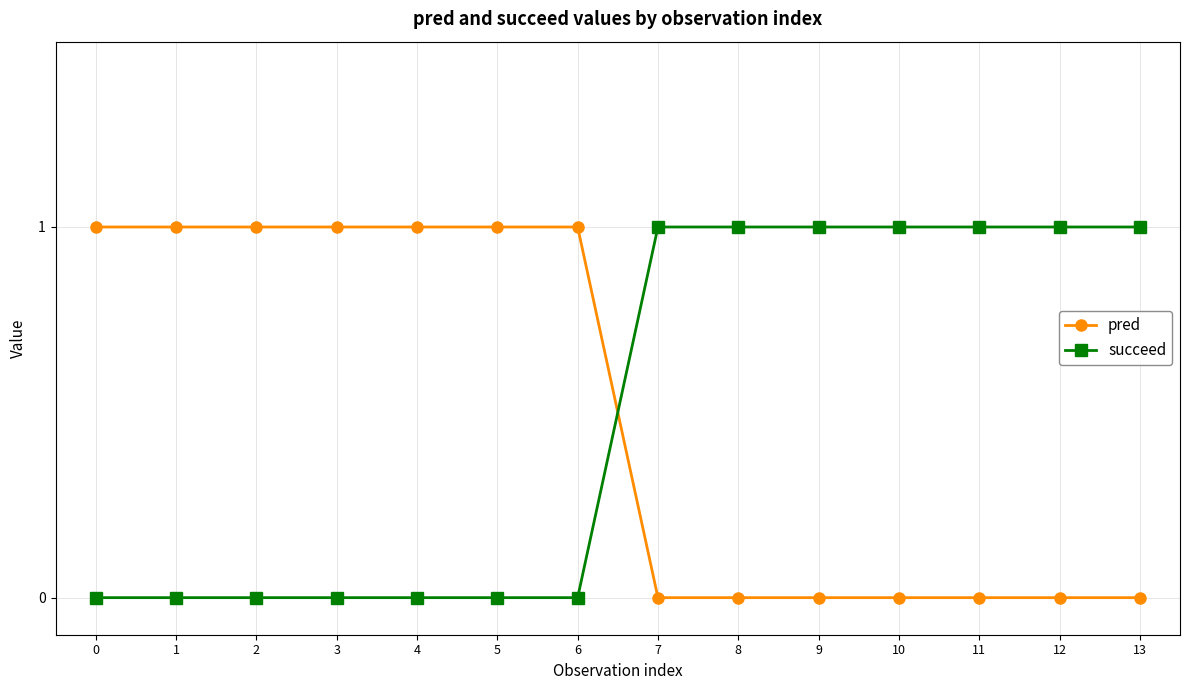

Count the pred values in the range 0 to 1.

14